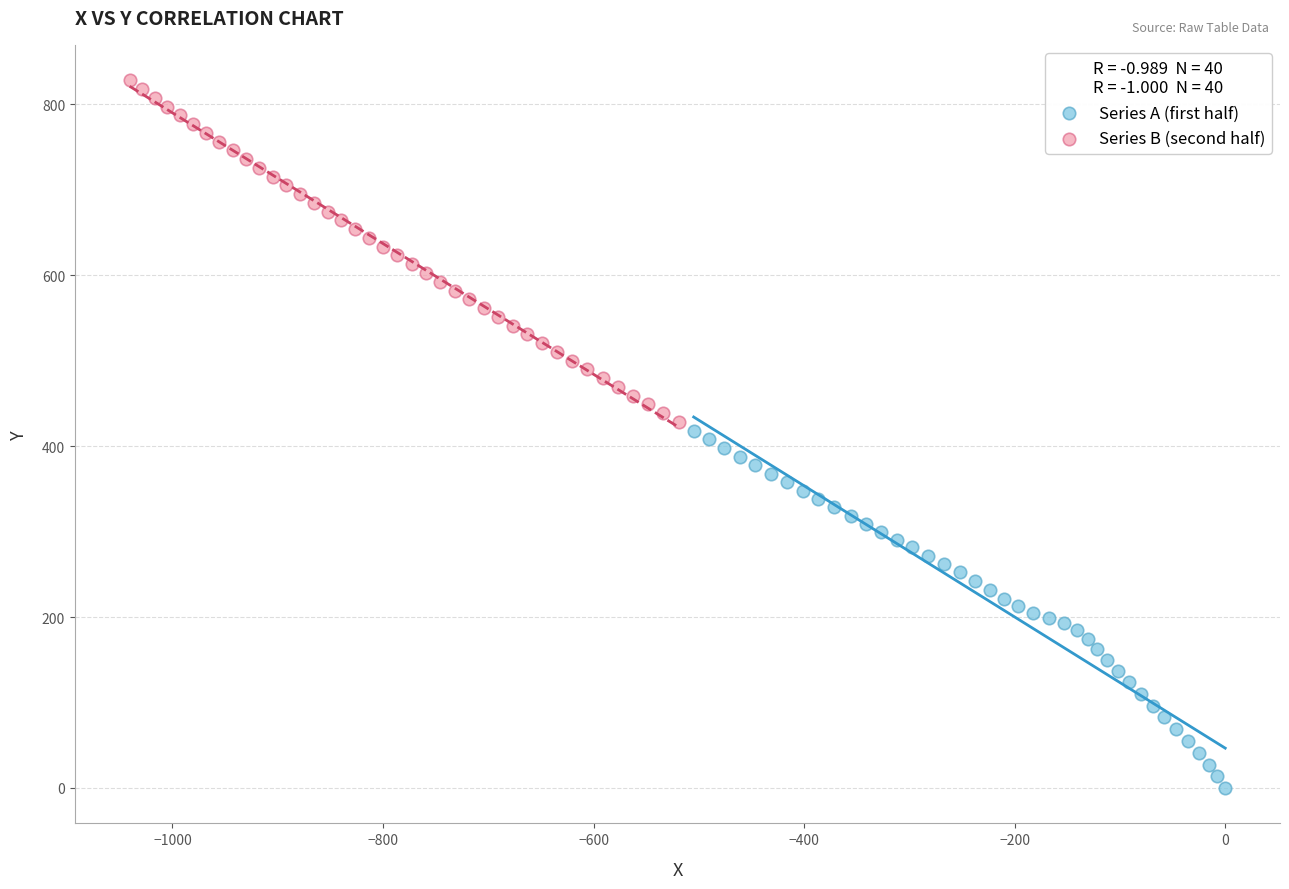

Which series contains the highest Y value?

Series B (second half)